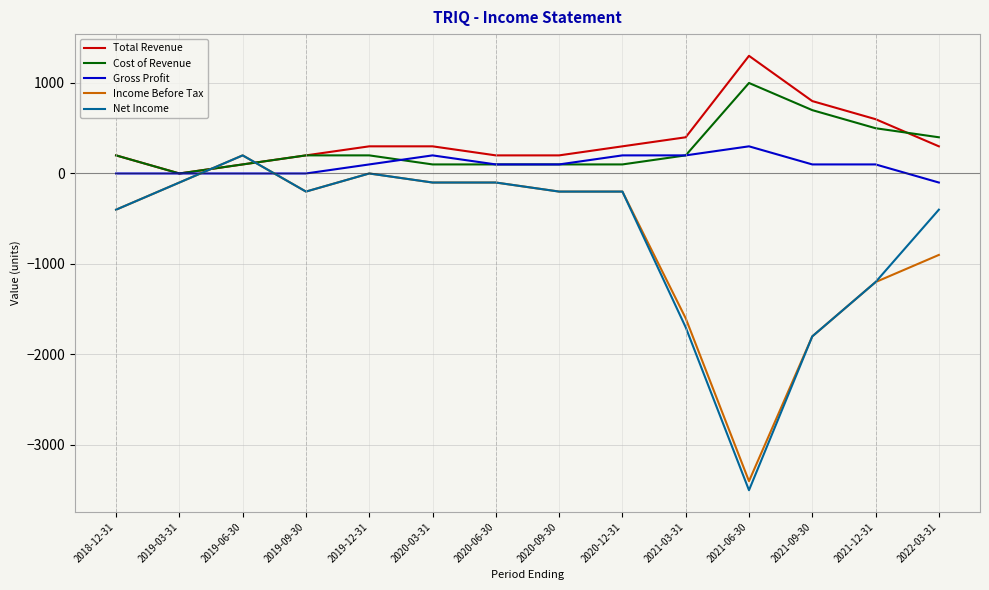

After their last crossing, which series has the higher values: Net Income or Total Revenue?

Total Revenue